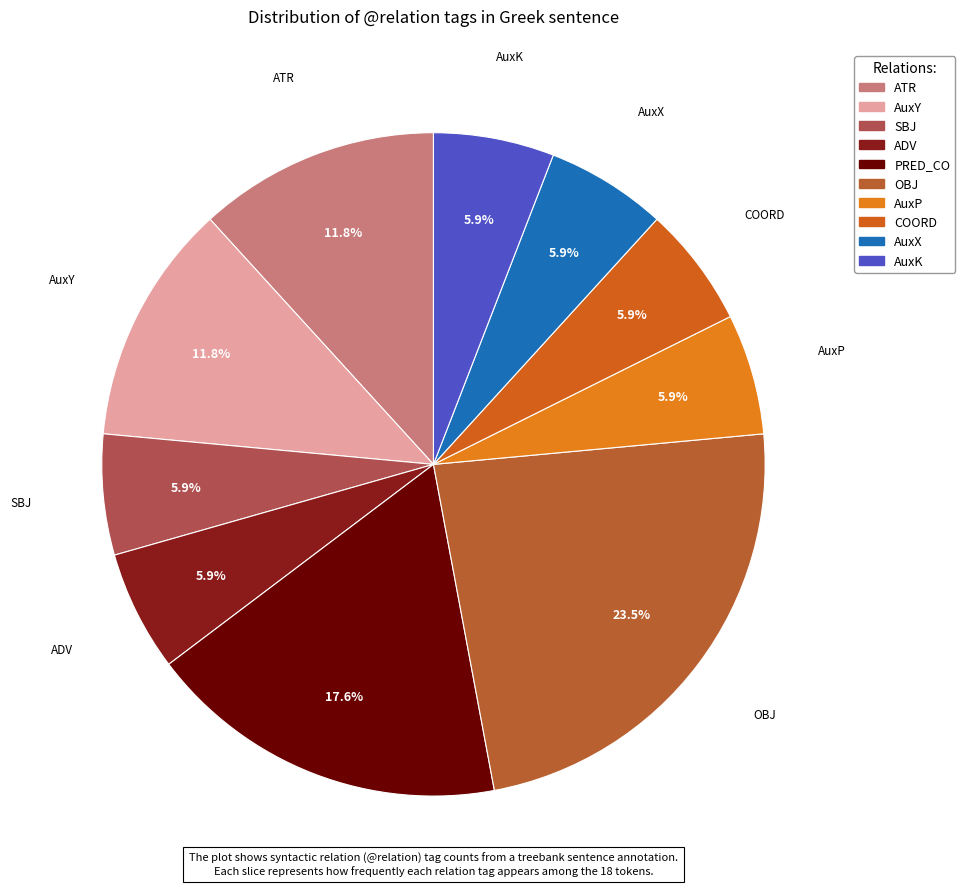

What is the largest slice in the pie chart?

OBJ